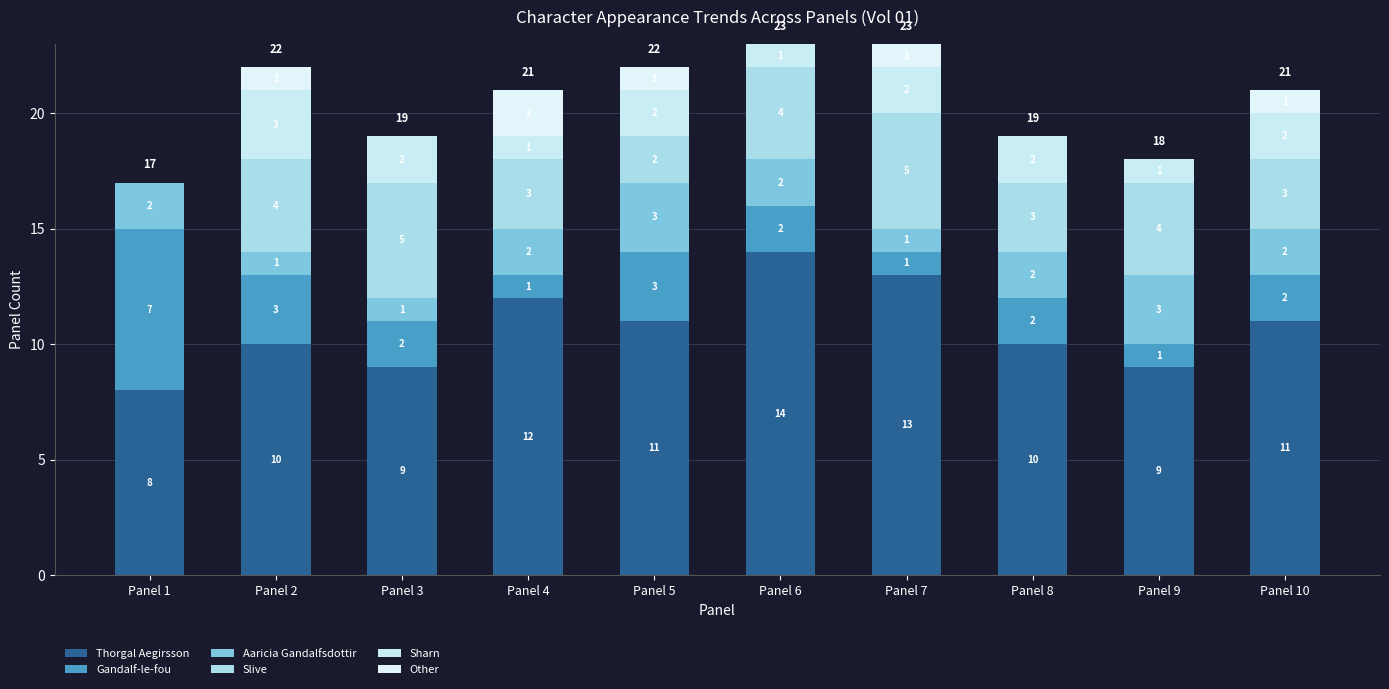

Which series has the widest spread of values?

Thorgal Aegirsson